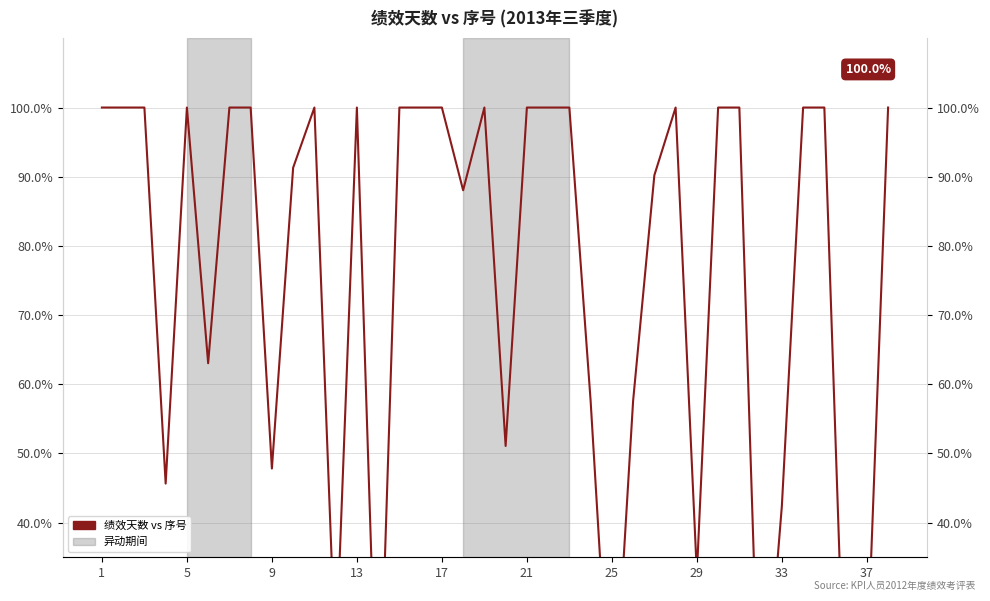

What is the minimum value shown in the chart?

4.3